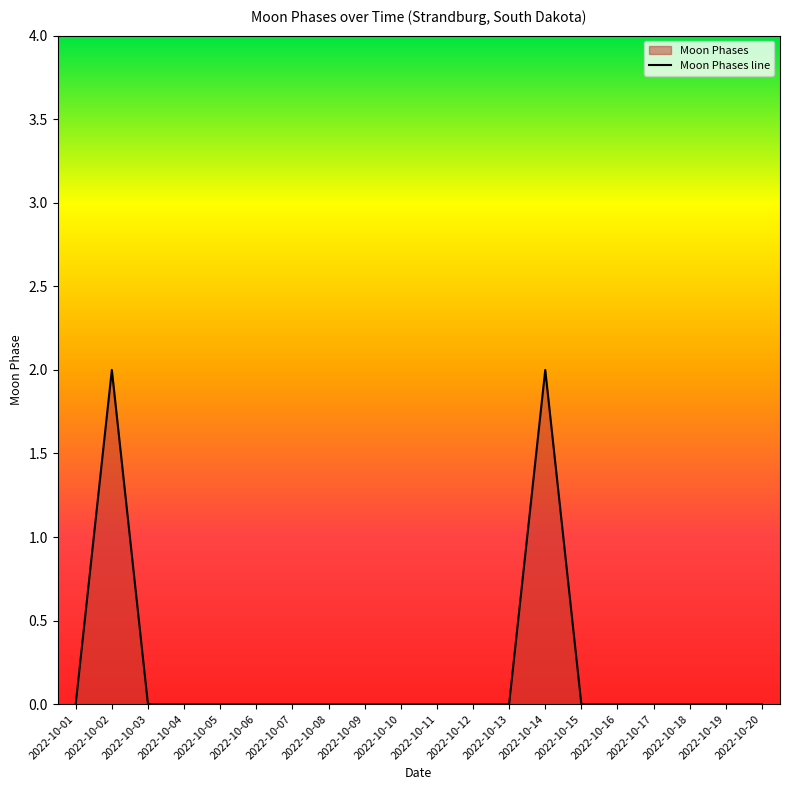

What is the maximum value shown in the chart?

2